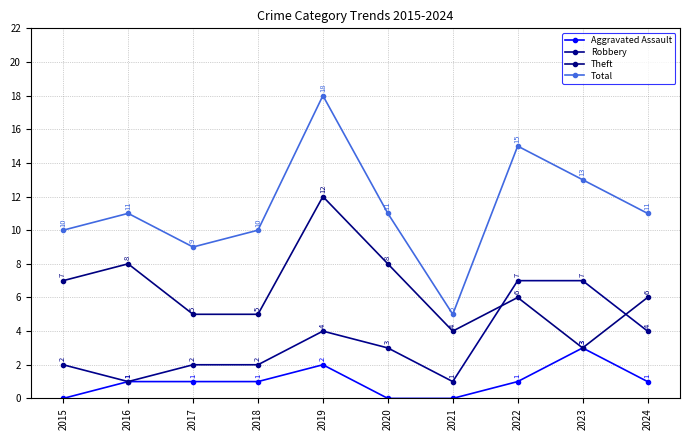

In Aggravated Assault, how many points are higher than both neighbors (excluding endpoints)?

2